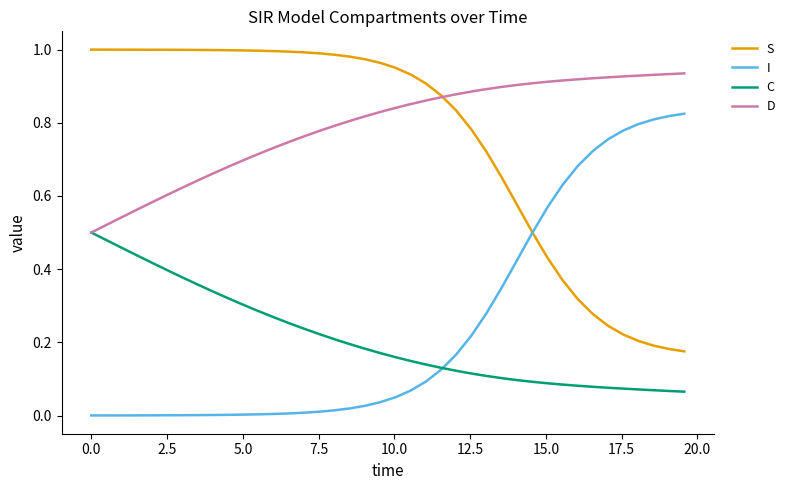

Rank the series by their maximum value, from highest to lowest.

S, D, I, C